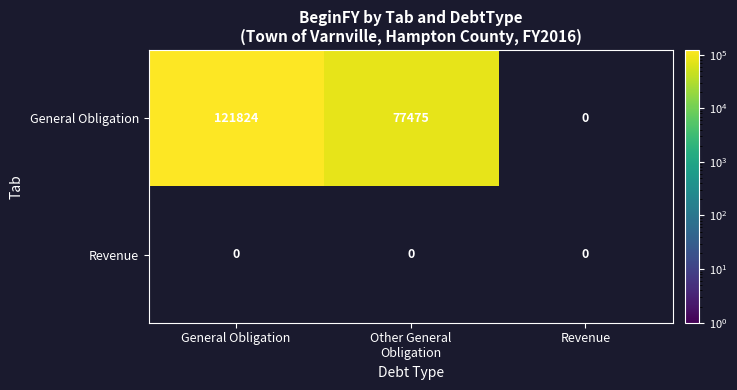

How many data points does each series have?

3